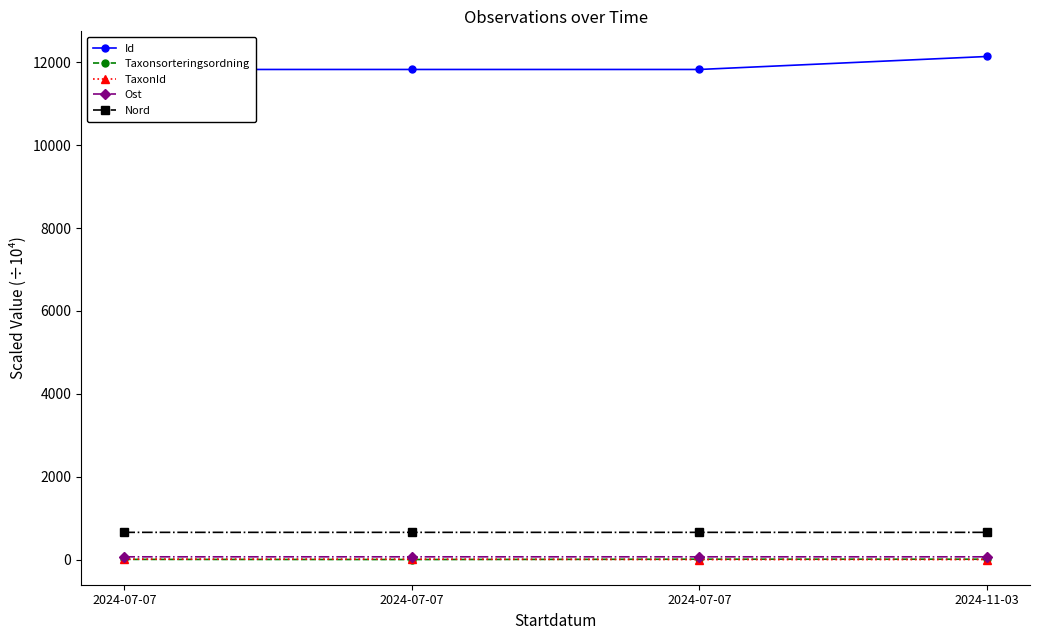

How many values in the Taxonsorteringsordning series exceed 9?

2